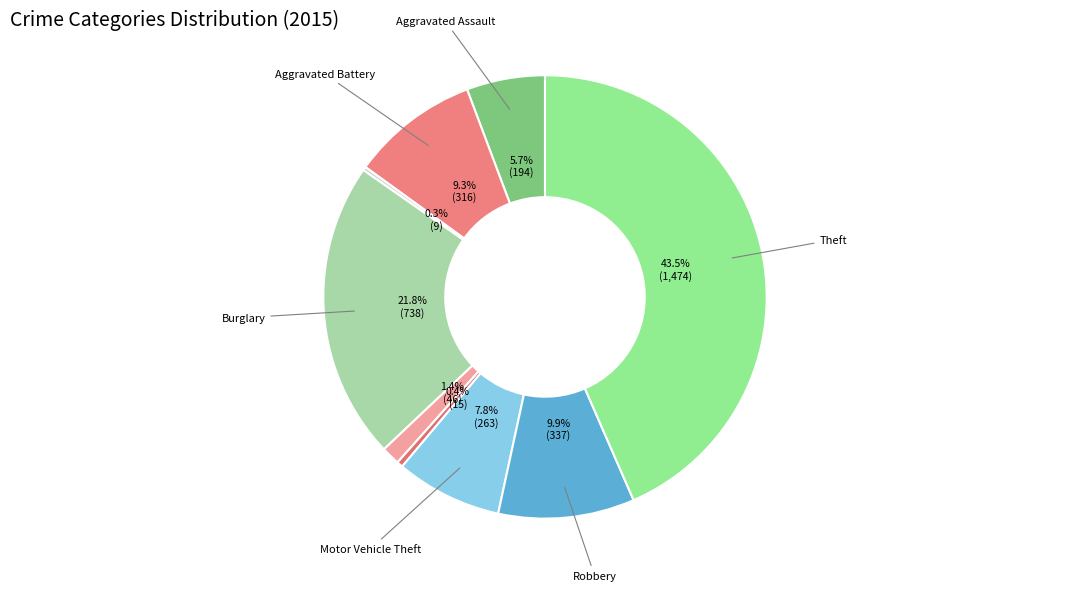

Is there a majority slice in this chart?

No